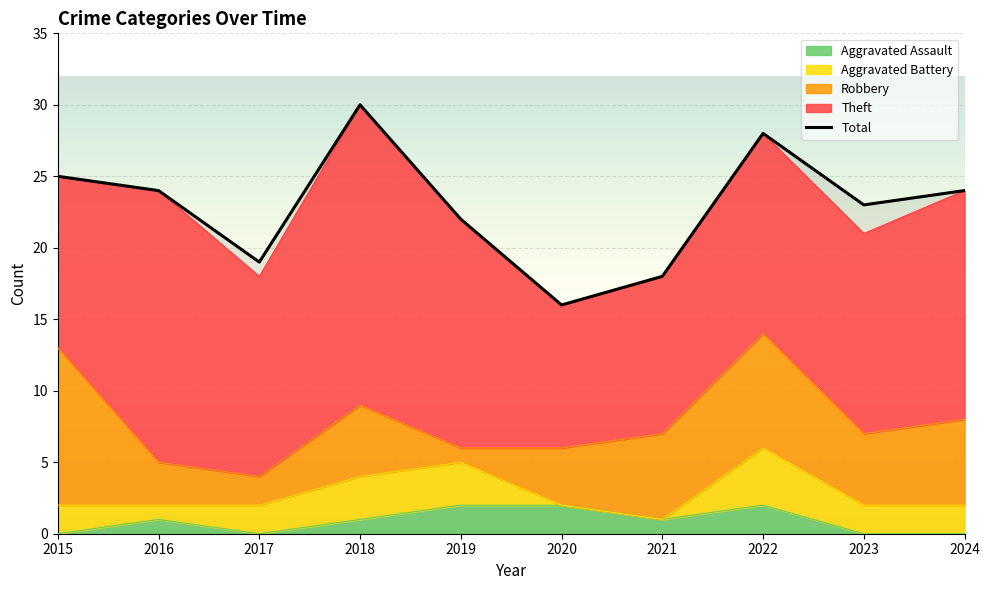

How many values are below 24?

5